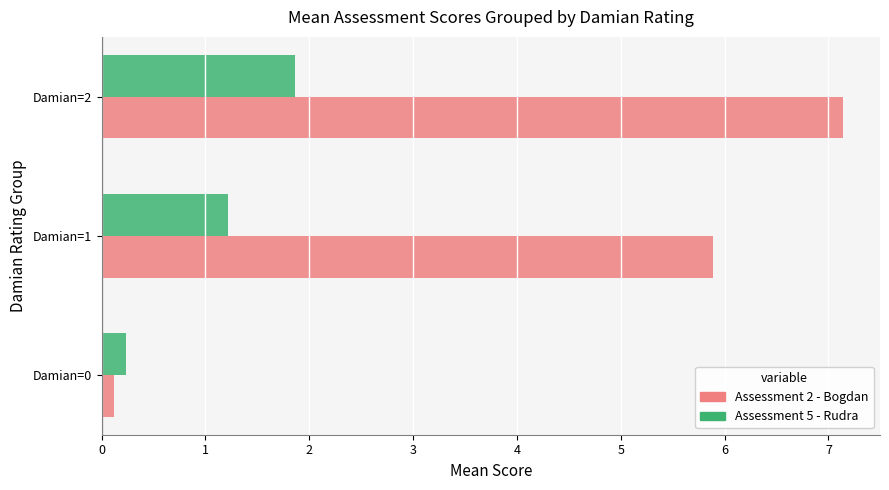

What is the difference between the Assessment 5 - Rudra values at Damian=2 and Damian=1?

0.6